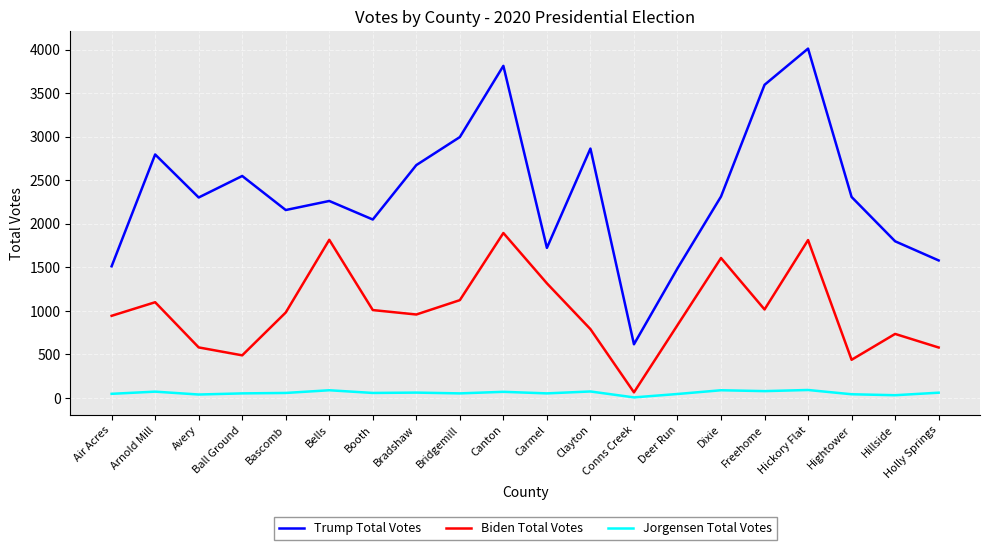

Between Bascomb and Canton, which series saw the biggest shift?

Trump Total Votes